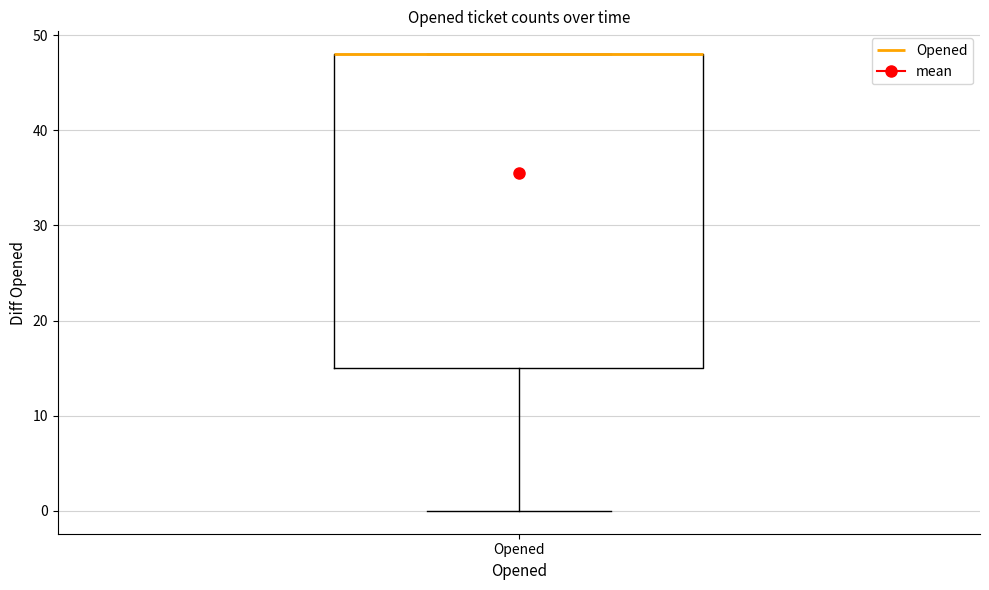

Transcribe this box plot: give where the median line is, the range the box spans, and where the two whiskers end, as read against the y-axis. The values are not printed on the chart, so give them approximately, as read against the axis.

median 48 (drawn on the box's upper edge), box 15 to 48, whiskers 0 to 48